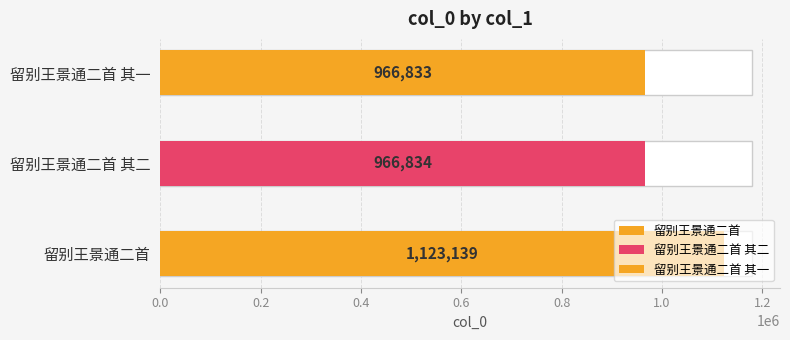

List the labels in order of value, smallest first.

留别王景通二首 其一, 留别王景通二首 其二, 留别王景通二首